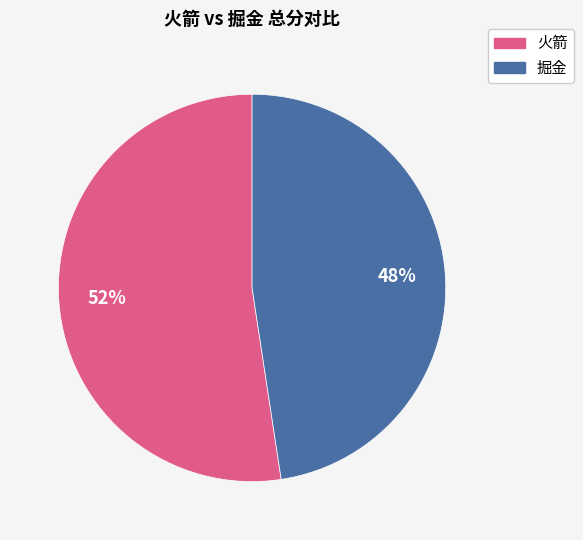

To the nearest percent, what is the average slice percentage?

50%